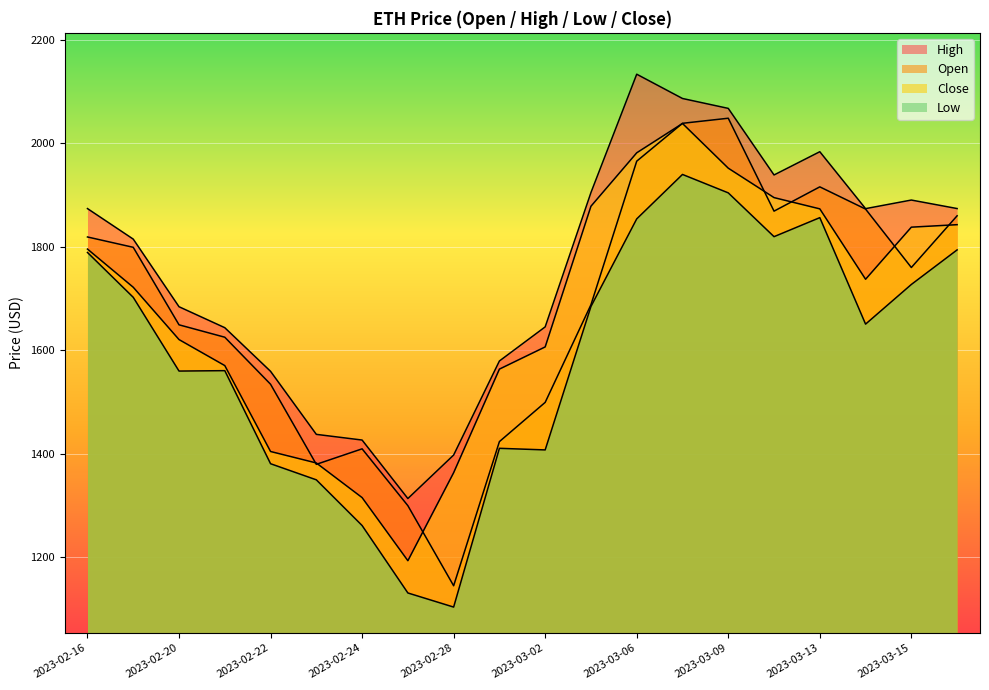

Between 2023-03-06 and 2023-03-09, which is larger?

2023-03-06